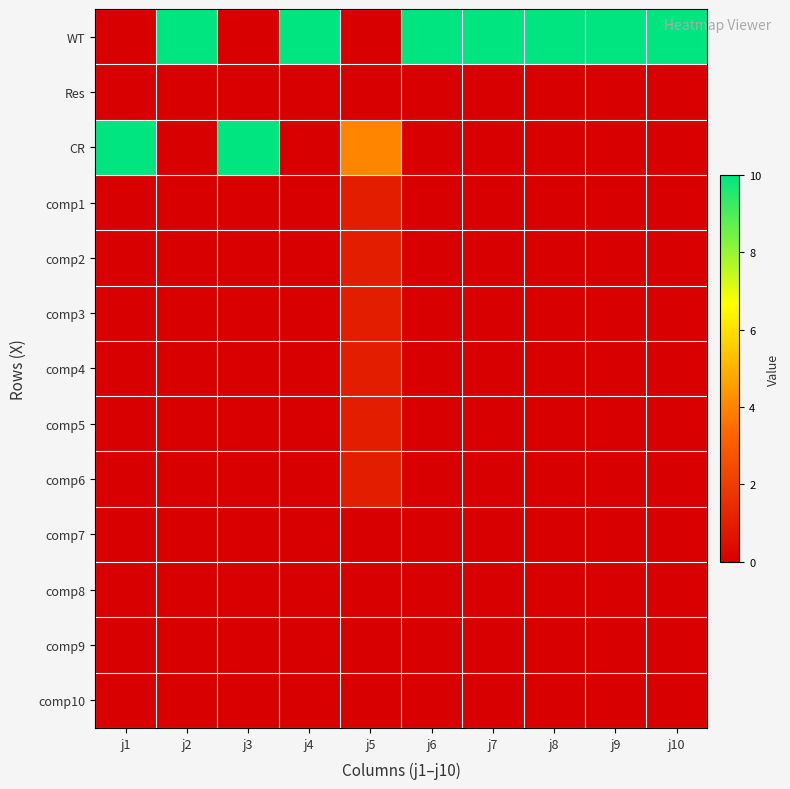

What is the greatest value displayed?

10